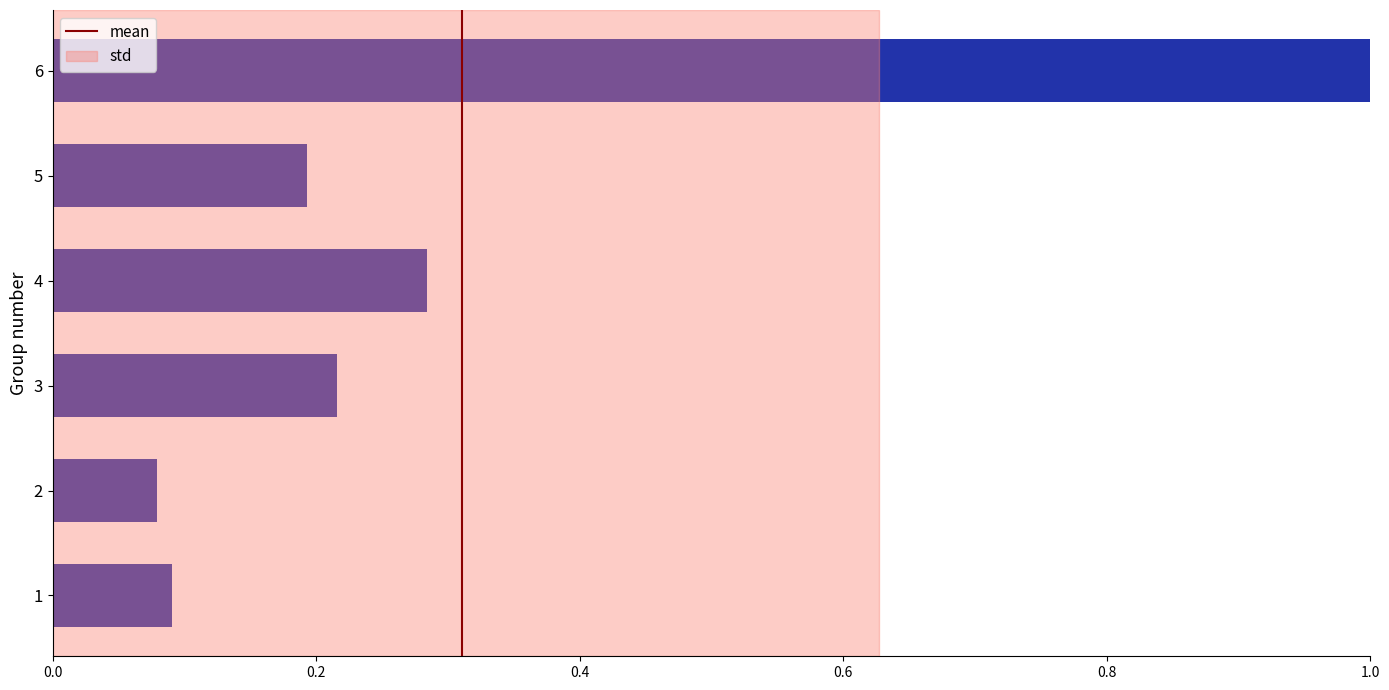

Which label corresponds to the largest value in the chart?

6